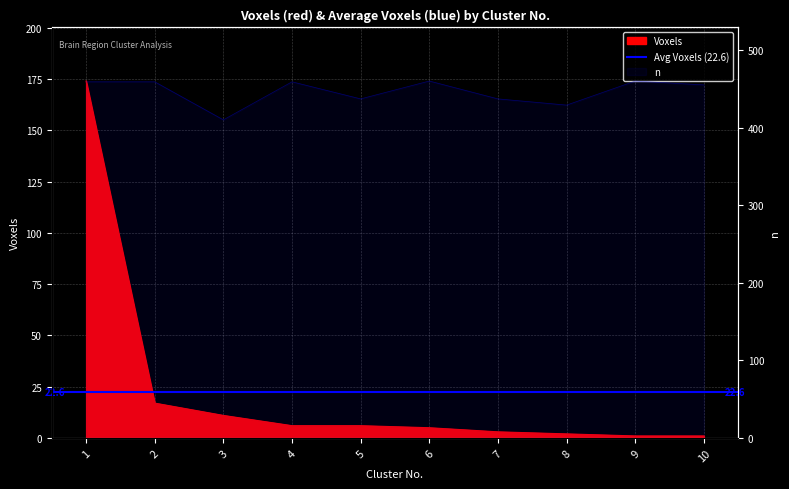

In n, how many points are lower than both neighbors (excluding endpoints)?

3